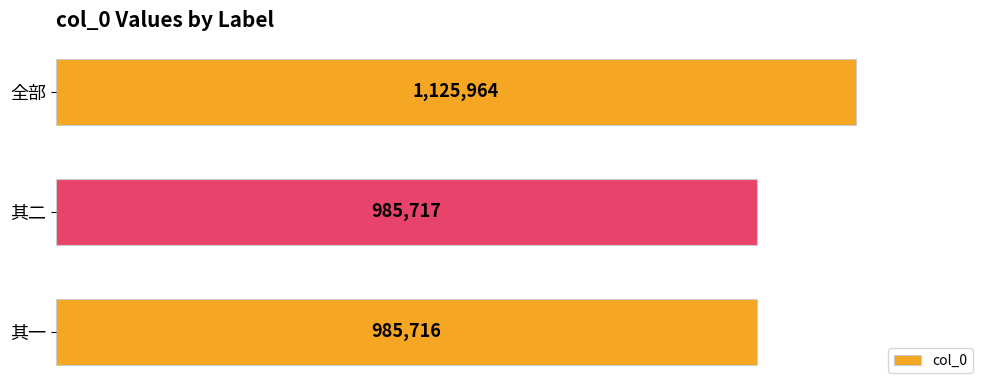

Which category has the lowest value across all series?

其一